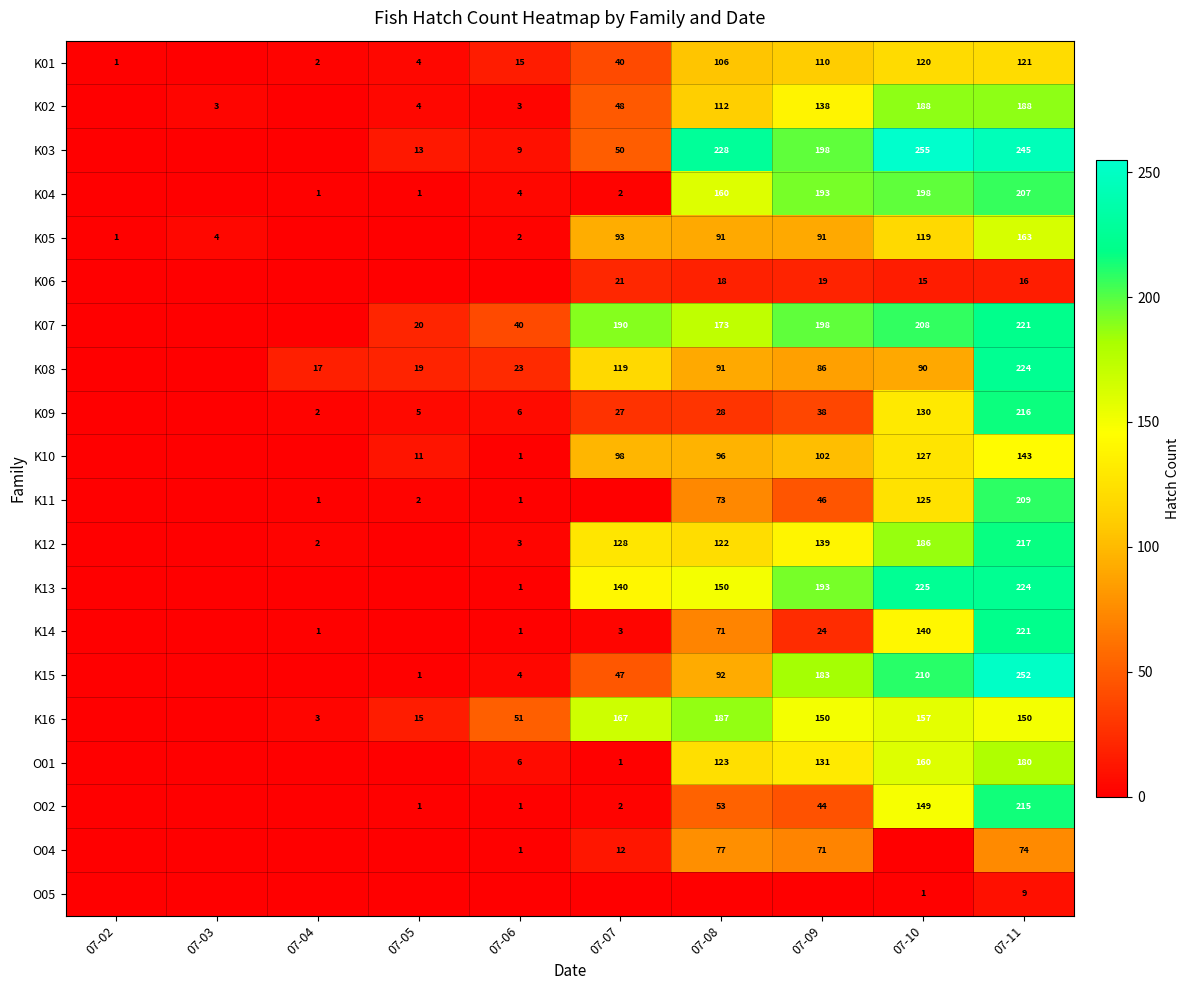

The K16 series shows 126 at 07-08. True or false?

False